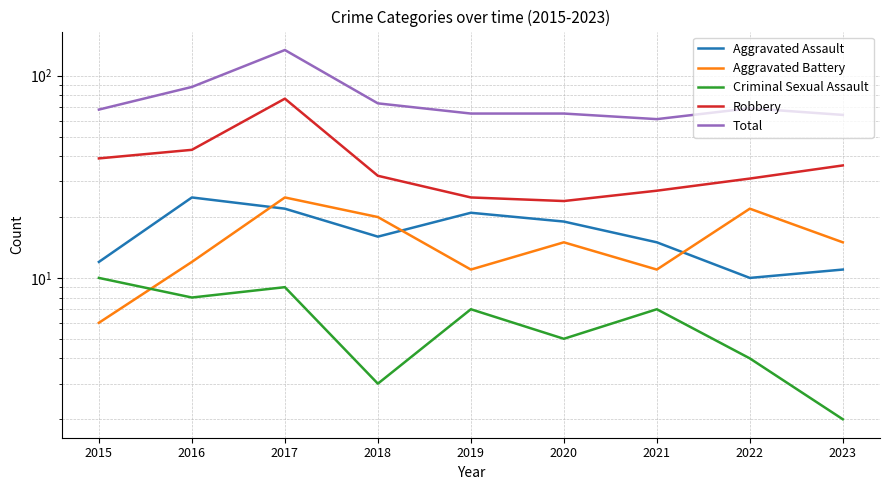

What is the difference between the highest and lowest values at 2023?

62